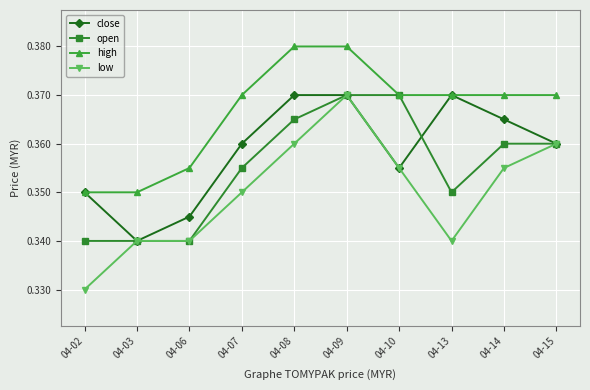

At which category is the sum across all series the highest?

04-09